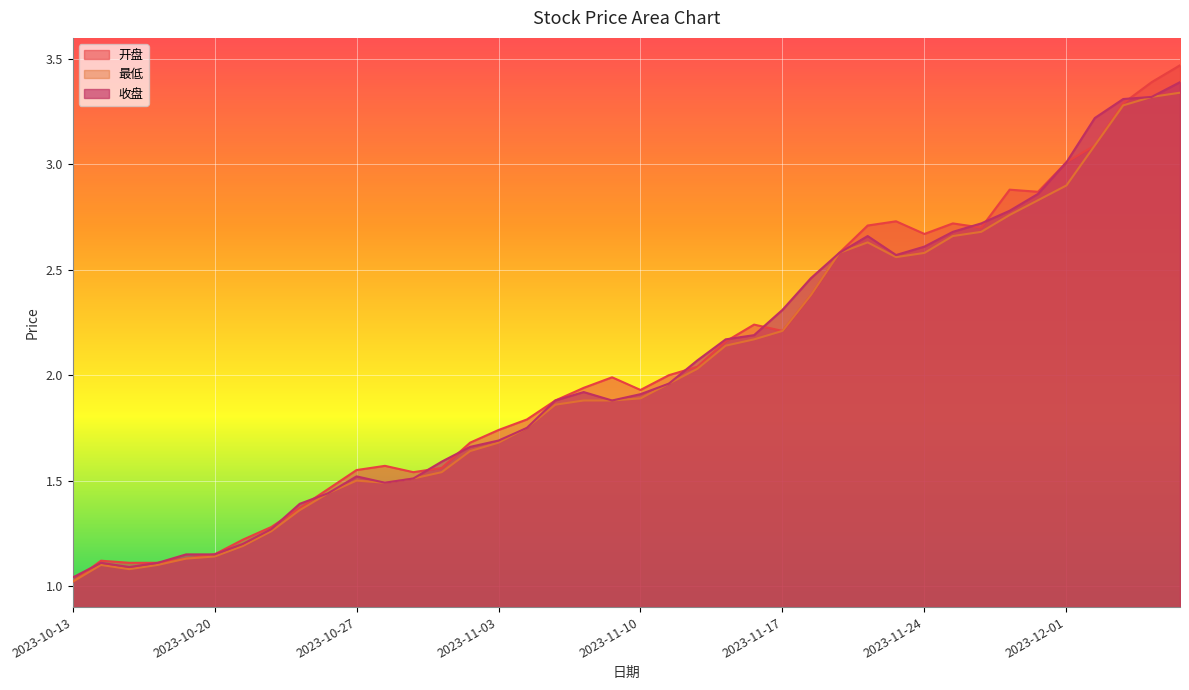

What is the label of the 28th point from the left?

2023-11-21